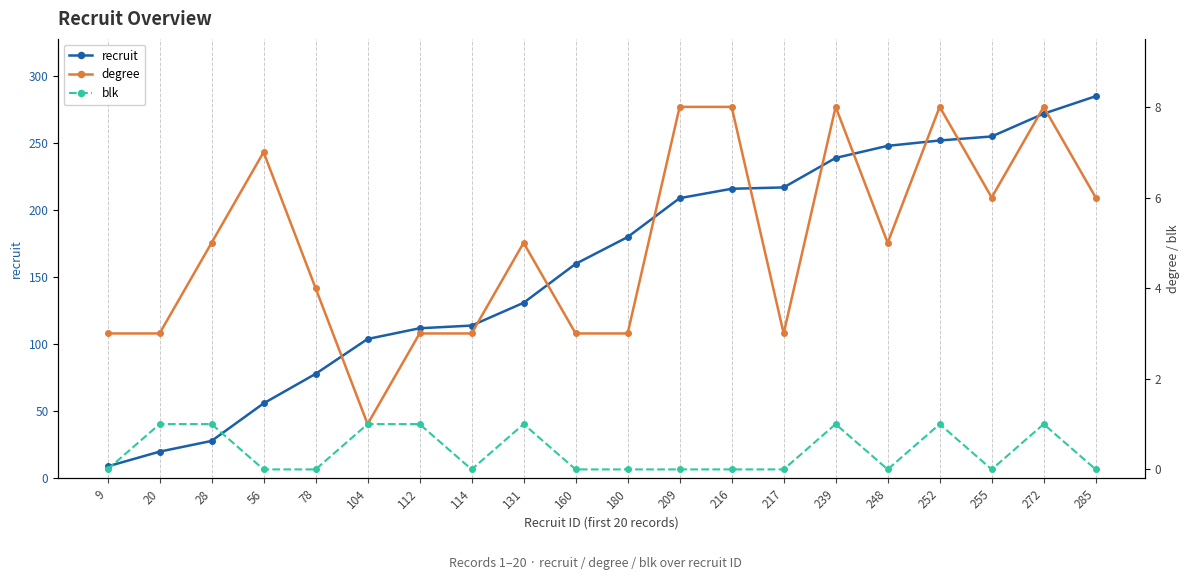

True or false: recruit and blk cross at least once.

False